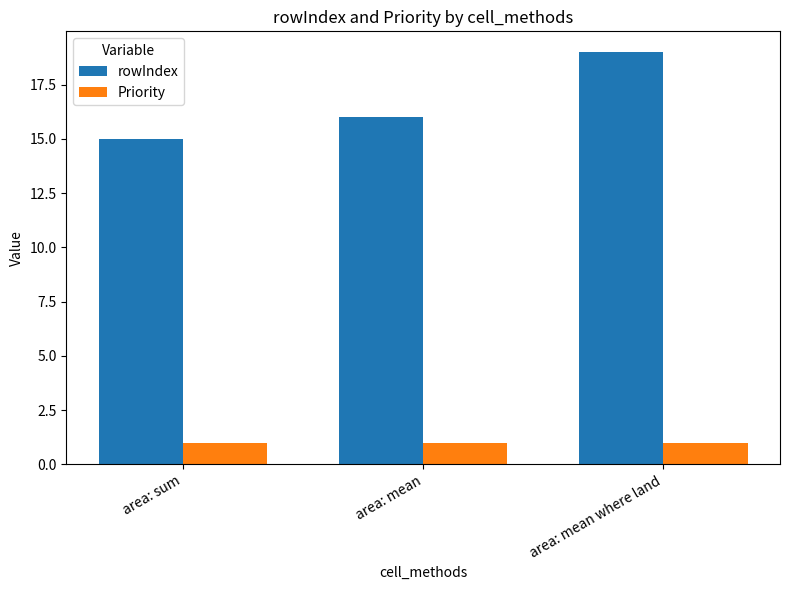

Which series has the largest total across all categories?

rowIndex